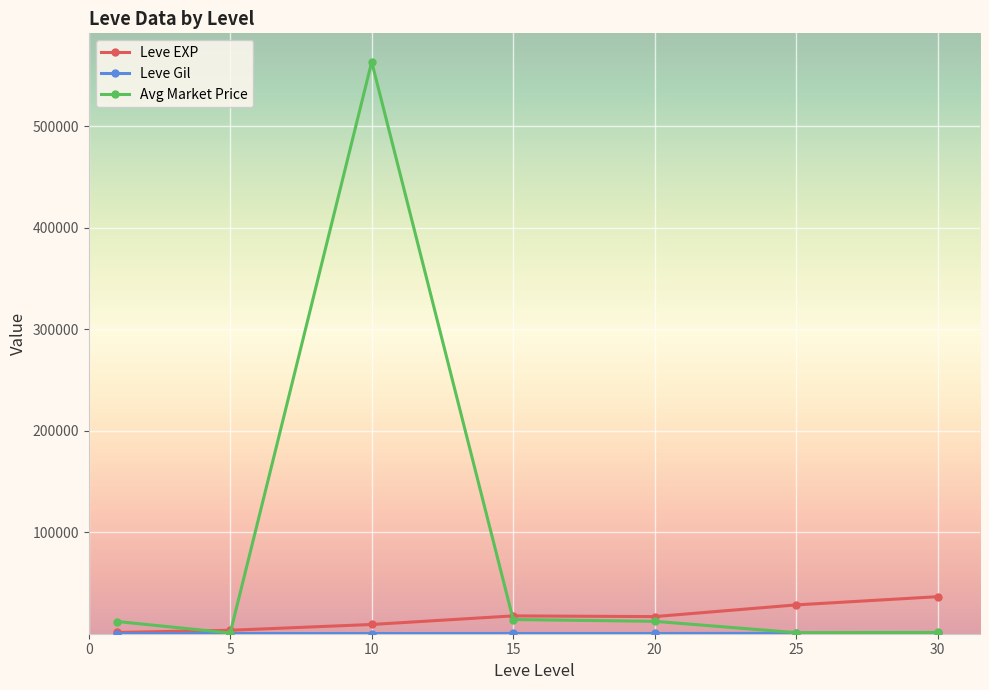

What is the maximum value for Avg Market Price?

563285.8